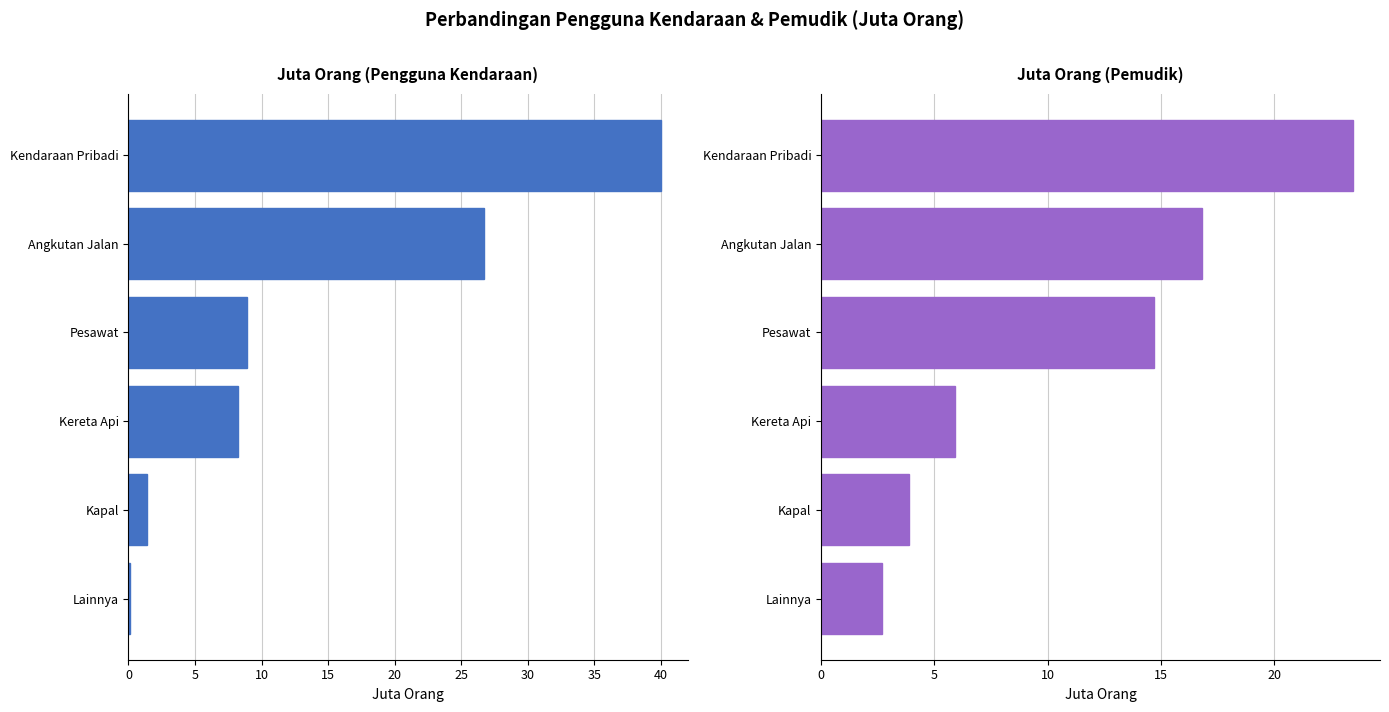

Reading right to left, extract all data points from this chart.

Juta Orang (Pengguna Kendaraan): 0.1	1.4	8.2	8.9	26.7	40.0
Juta Orang (Pemudik): 2.7	3.9	5.9	14.7	16.8	23.5